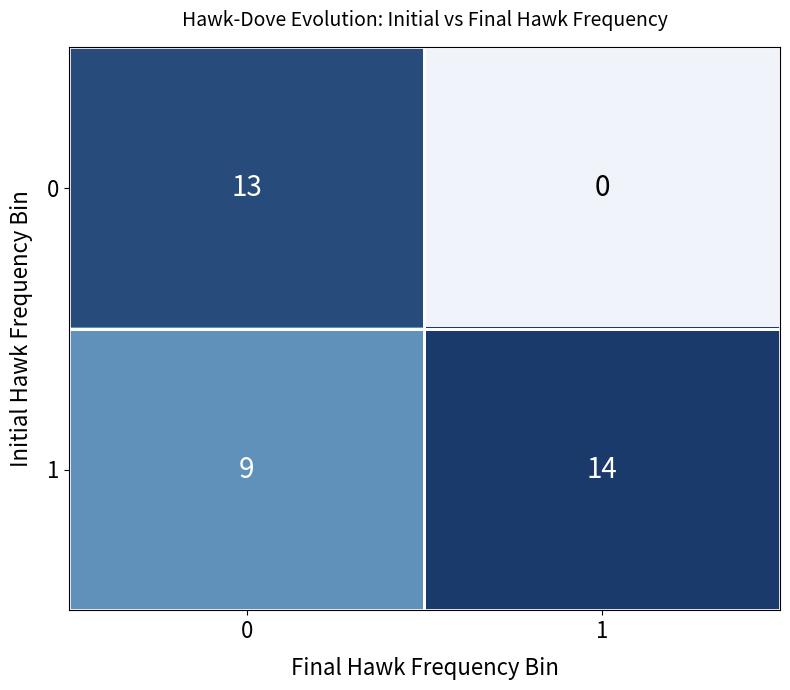

Count the number of data series in this chart.

2